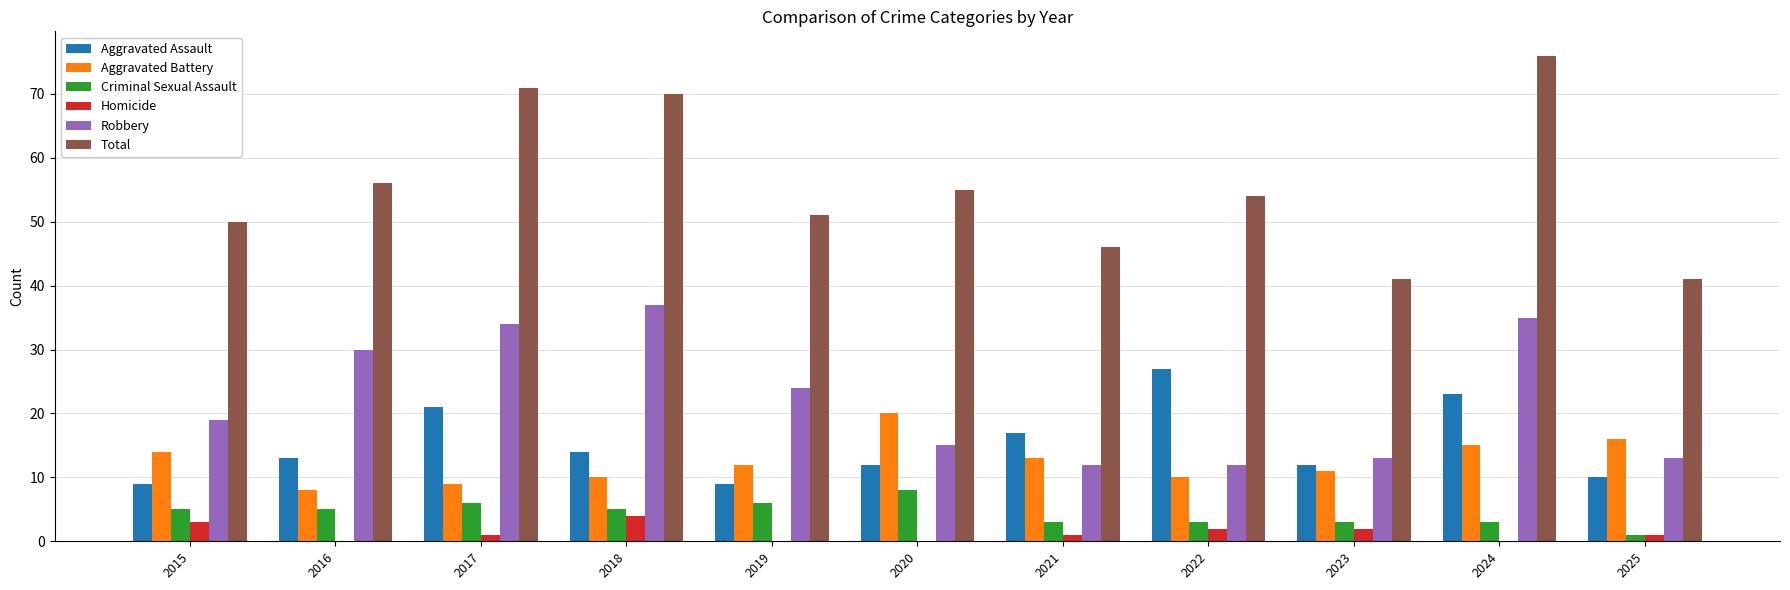

How many series are shown in this chart?

6